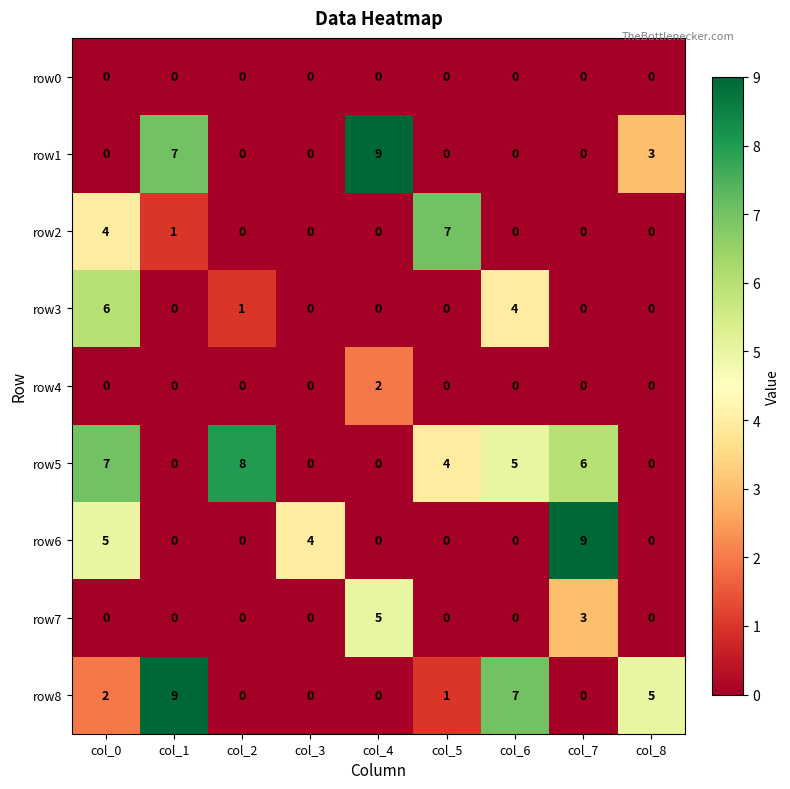

How many values in the row1 series exceed 0?

3